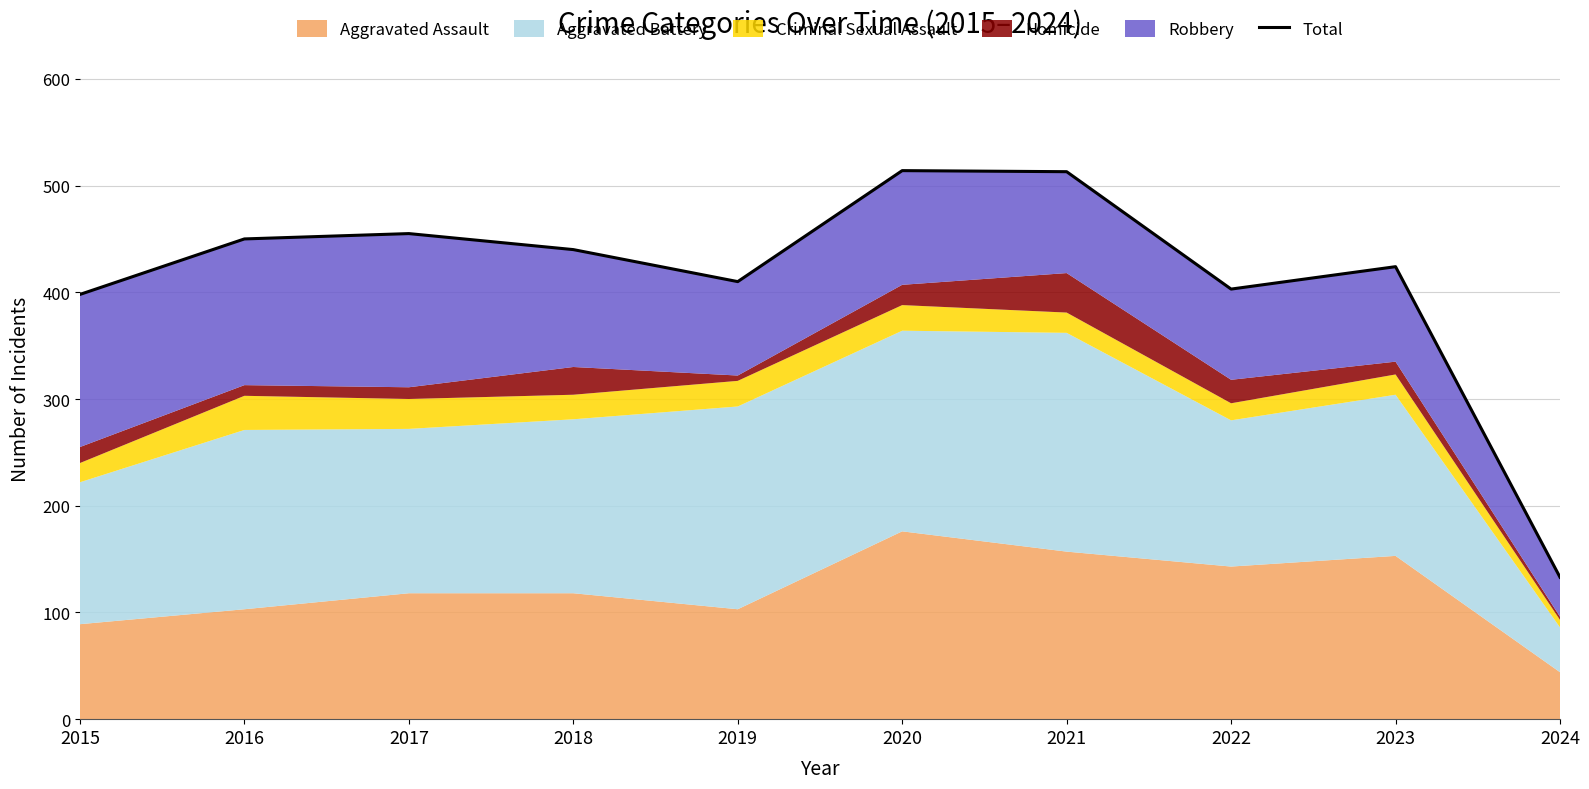

What is the difference between the maximum and minimum values?

381